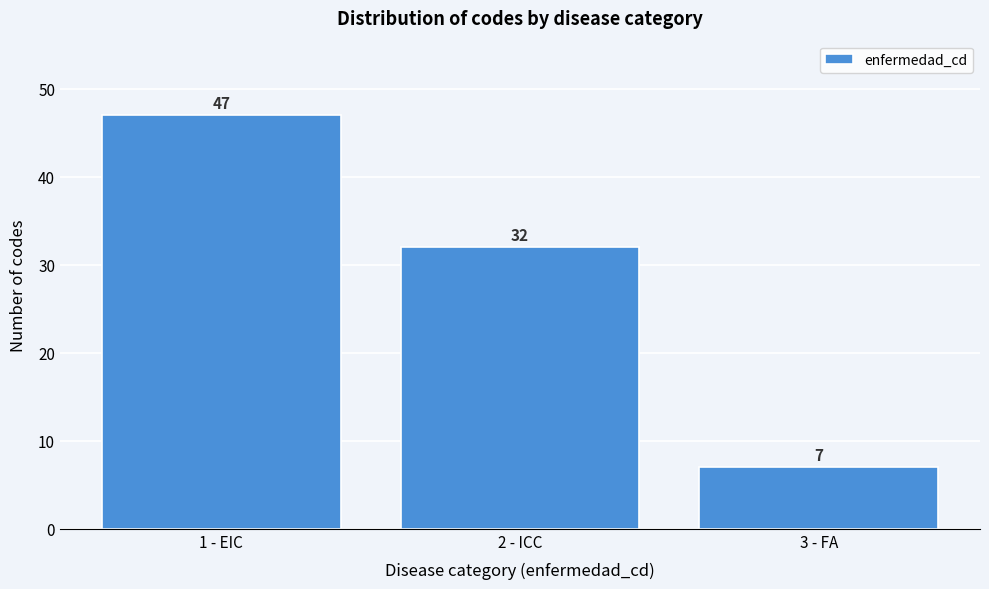

Reading right to left, list all the values displayed in this chart.

7	32	47